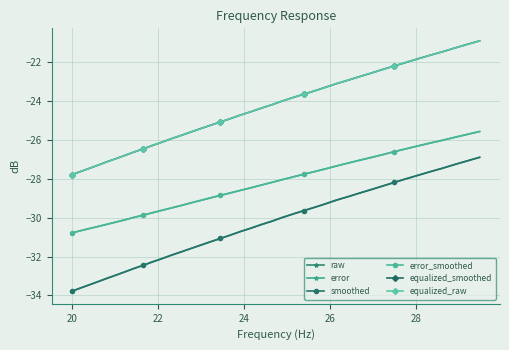

True or false: equalized_smoothed and smoothed intersect in this chart.

False